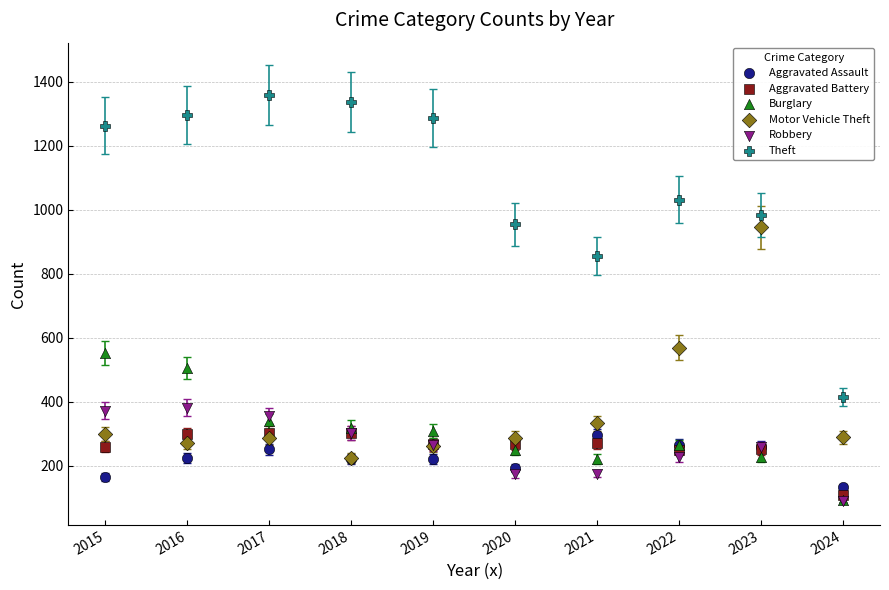

Which series has the widest spread of Y values?

Theft